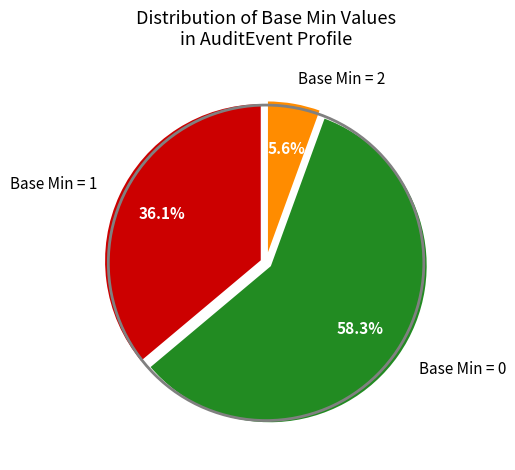

Which category has the smallest portion of the pie?

Base Min = 2